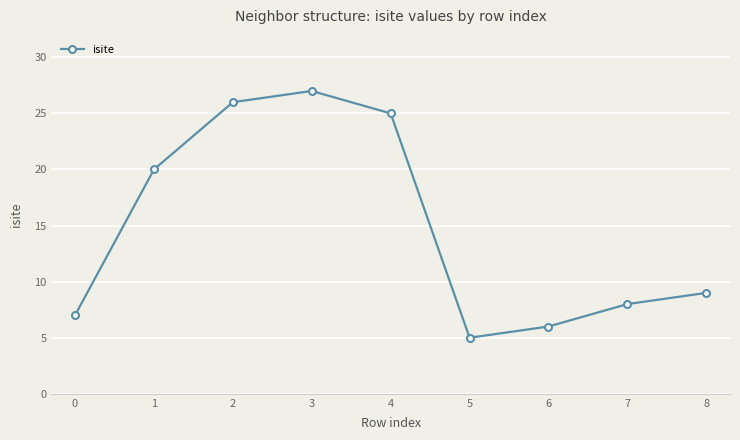

What is the change in value from 1 to 7?

-12